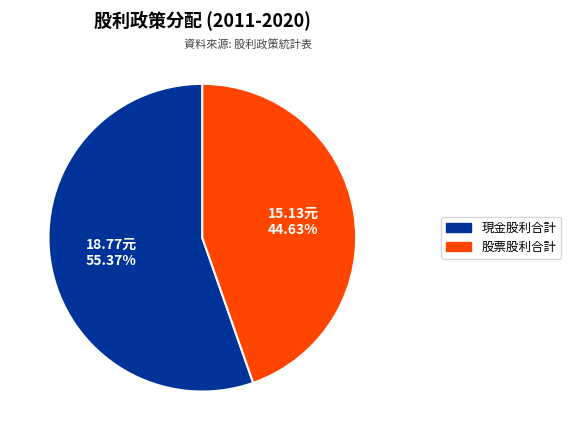

Is there a majority slice in this chart?

Yes